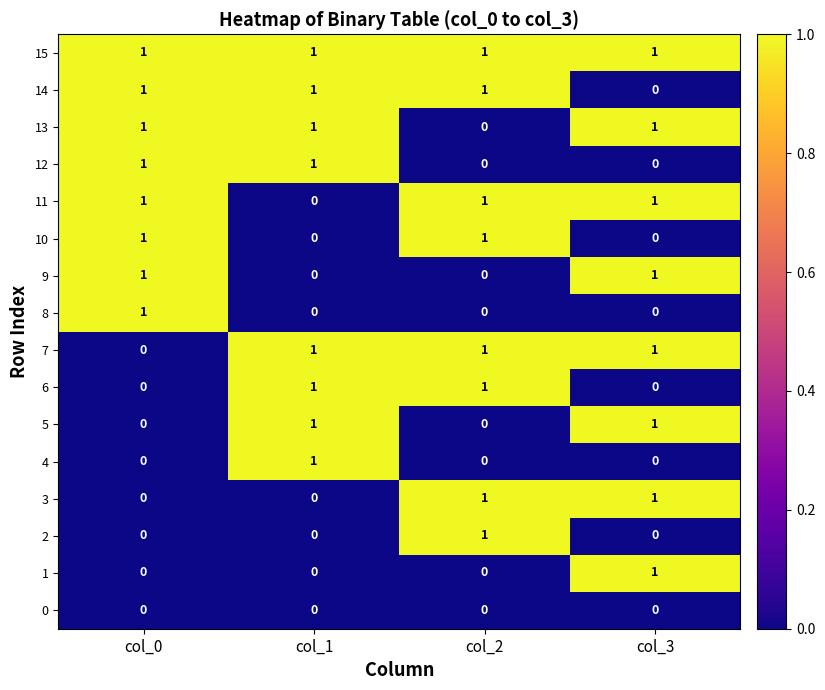

True or false: 1 has a value of 1 at col_3.

True